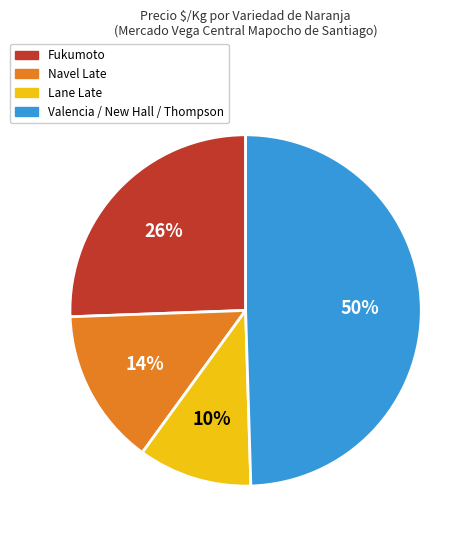

Is Navel Late the majority of the pie?

No